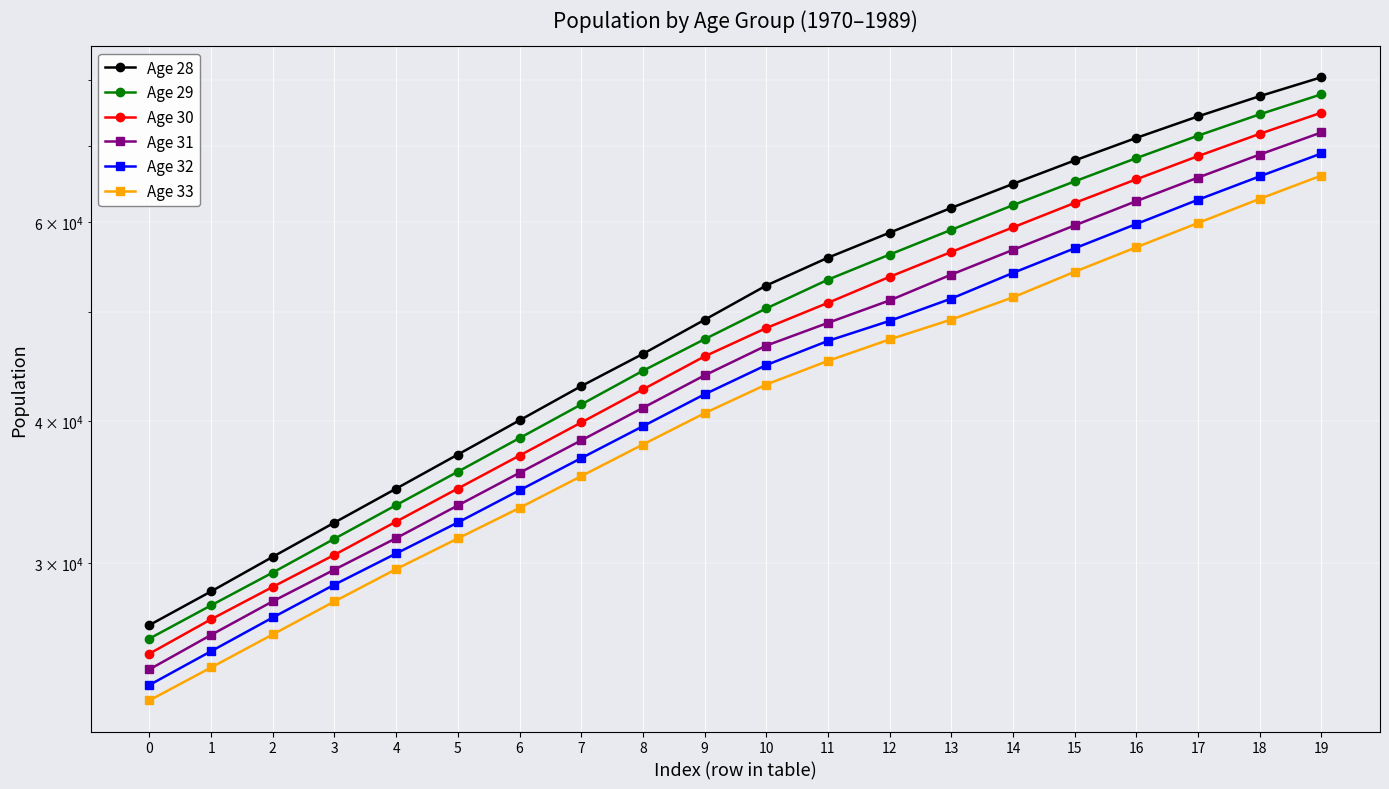

Reading left to right, transcribe all the data shown in this chart.

Age 28: 26453	28325	30387	32575	34900	37402	40092	42976	45884	49173	52719	55785	58693	61727	64808	67966	71156	74332	77447	80481
Age 29: 25736	27533	29432	31524	33750	36121	38672	41406	44335	47274	50323	53350	56139	59037	62067	65139	68290	71477	74641	77740
Age 30: 24960	26765	28587	30511	32638	34907	37323	39916	42692	45653	48356	50896	53658	56437	59330	62350	65416	68565	71742	74893
Age 31: 24177	25929	27761	29607	31561	33727	36038	38492	41121	43926	46661	48870	51149	53903	56679	59564	62579	65644	68784	71949
Age 32: 23423	25085	26863	28718	30592	32580	34783	37128	39614	42270	44854	47110	49066	51338	54089	56858	59739	62752	65808	68938
Age 33: 22701	24269	25955	27755	29637	31541	33559	35795	38170	40678	43117	45237	47250	49200	51468	54213	56979	59860	62867	65915